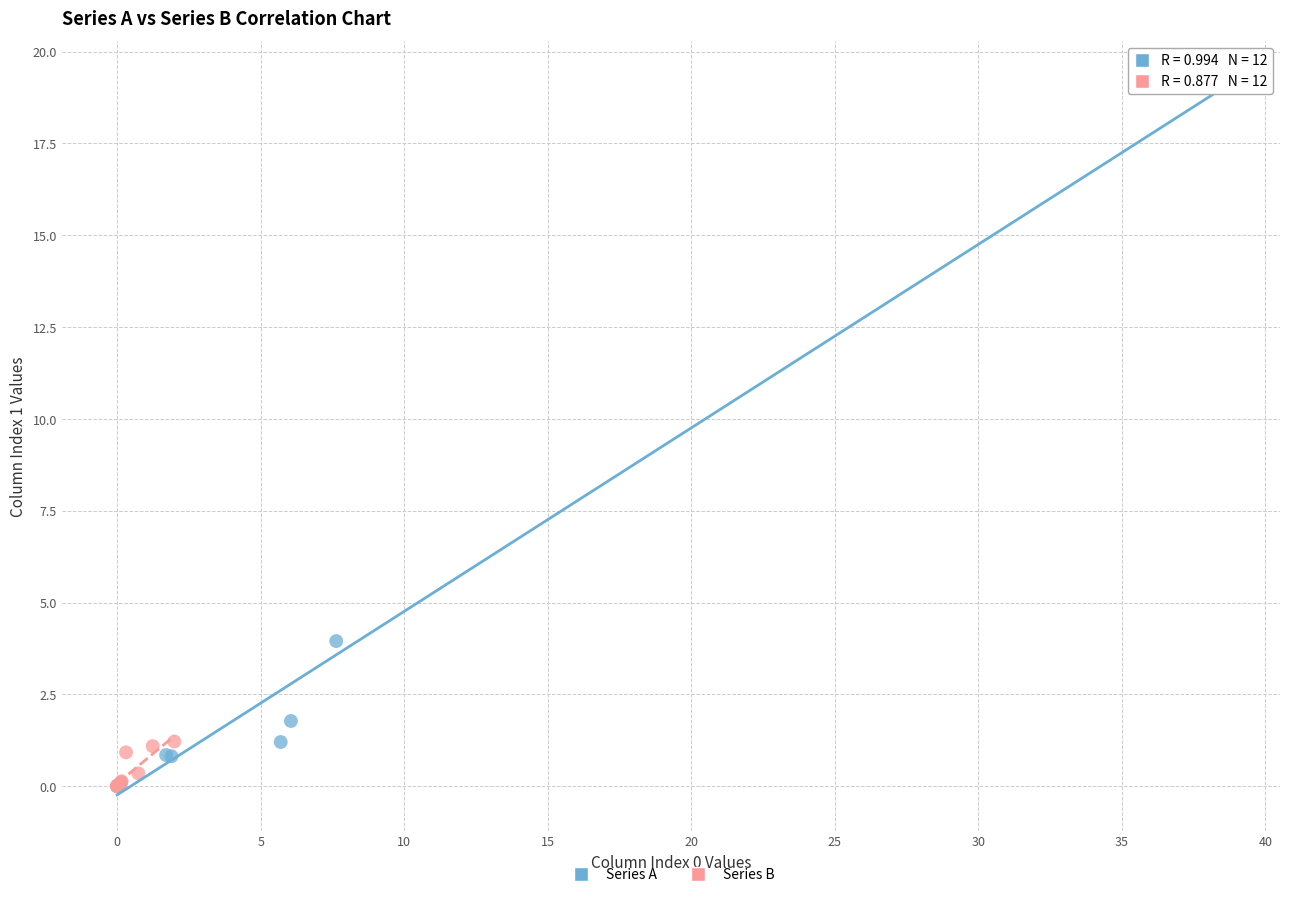

What are all the series names shown in the legend?

Series A, Series B